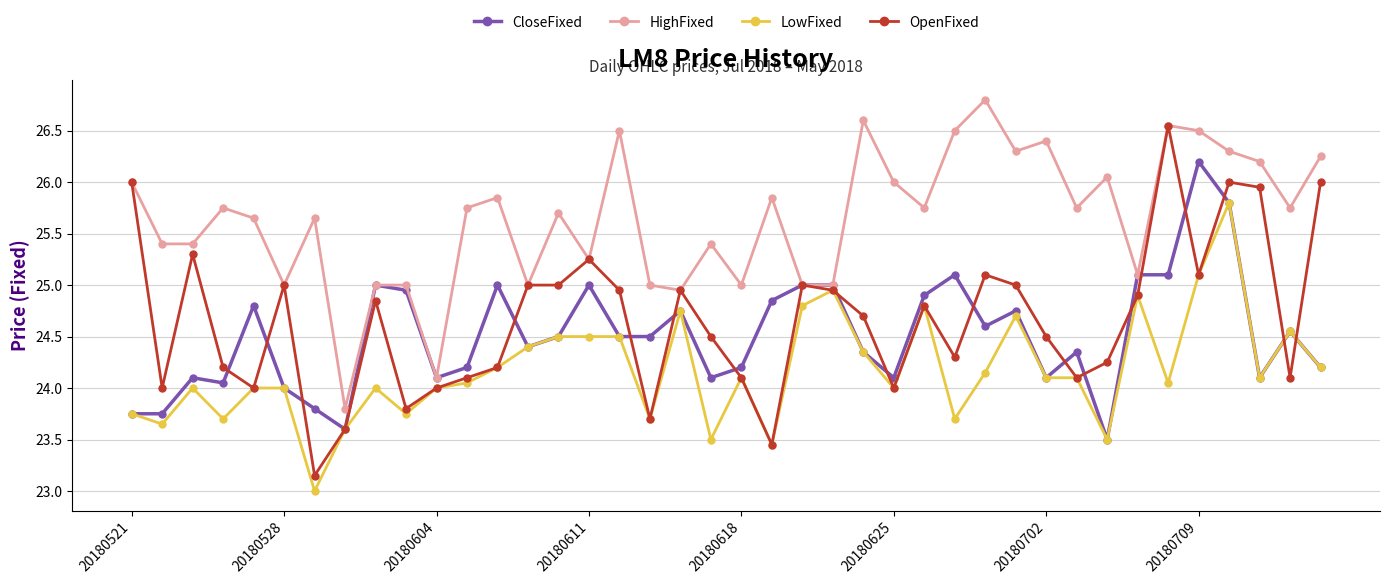

What is the value of the OpenFixed point at the 1st from the left?

26.0